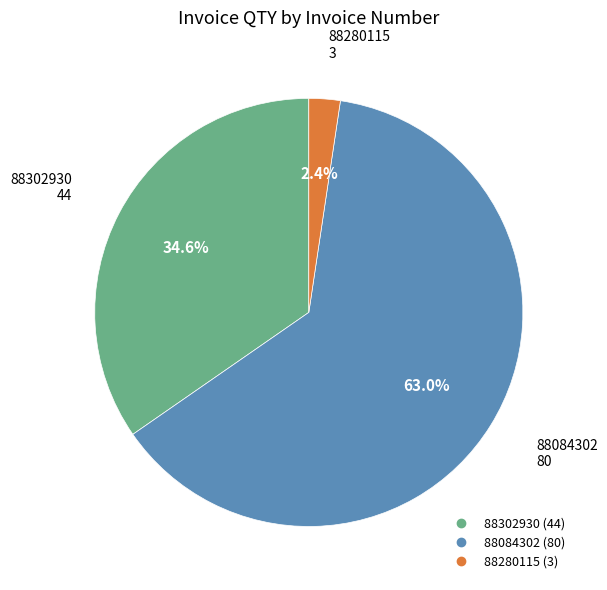

Which category has the biggest portion of the pie?

88084302